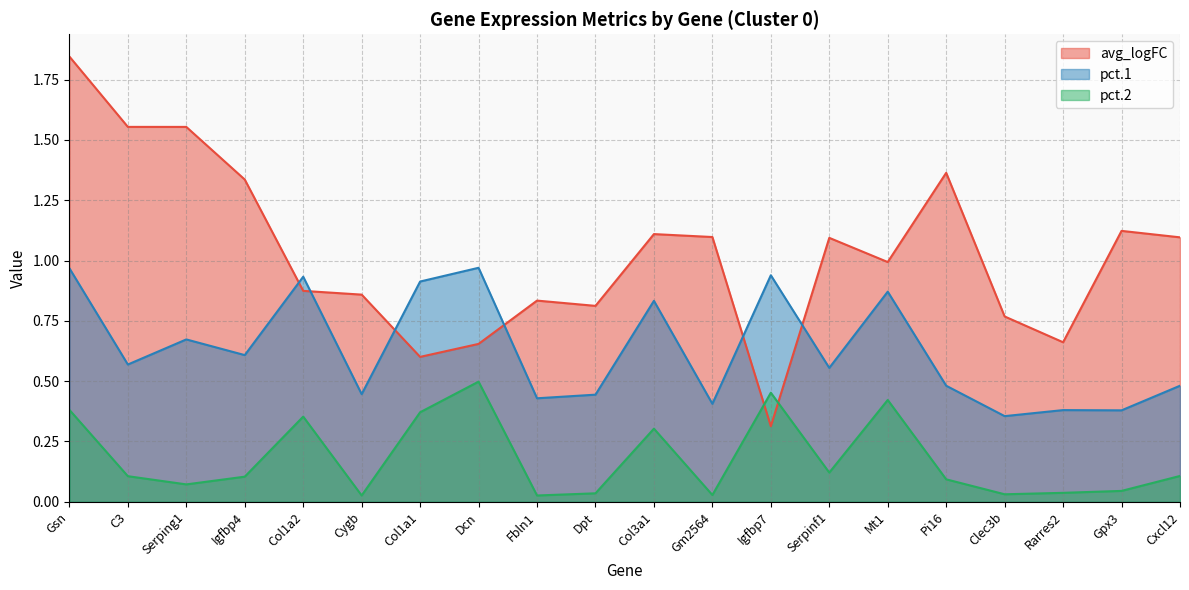

What is the difference between the maximum and minimum values in the pct.2 series?

0.5